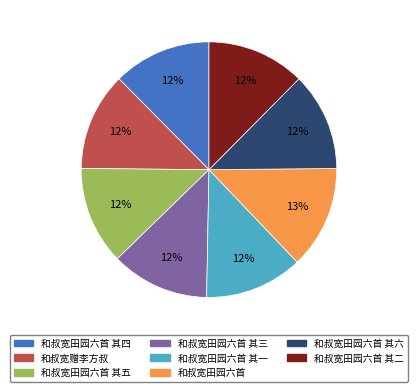

Is there any slice that represents more than half of the pie?

No